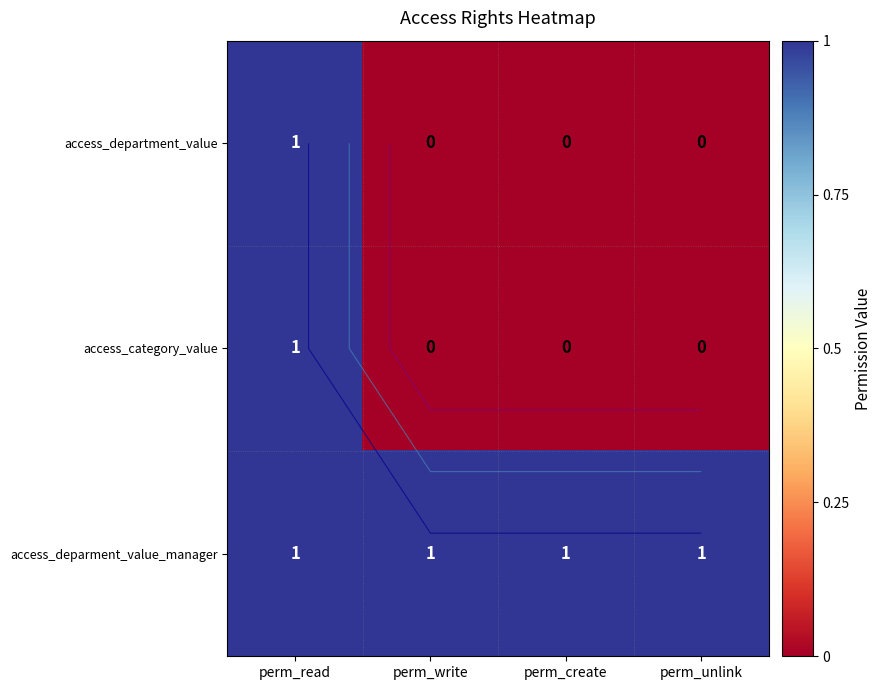

Is it true that access_category_value equals -1 at perm_unlink?

False